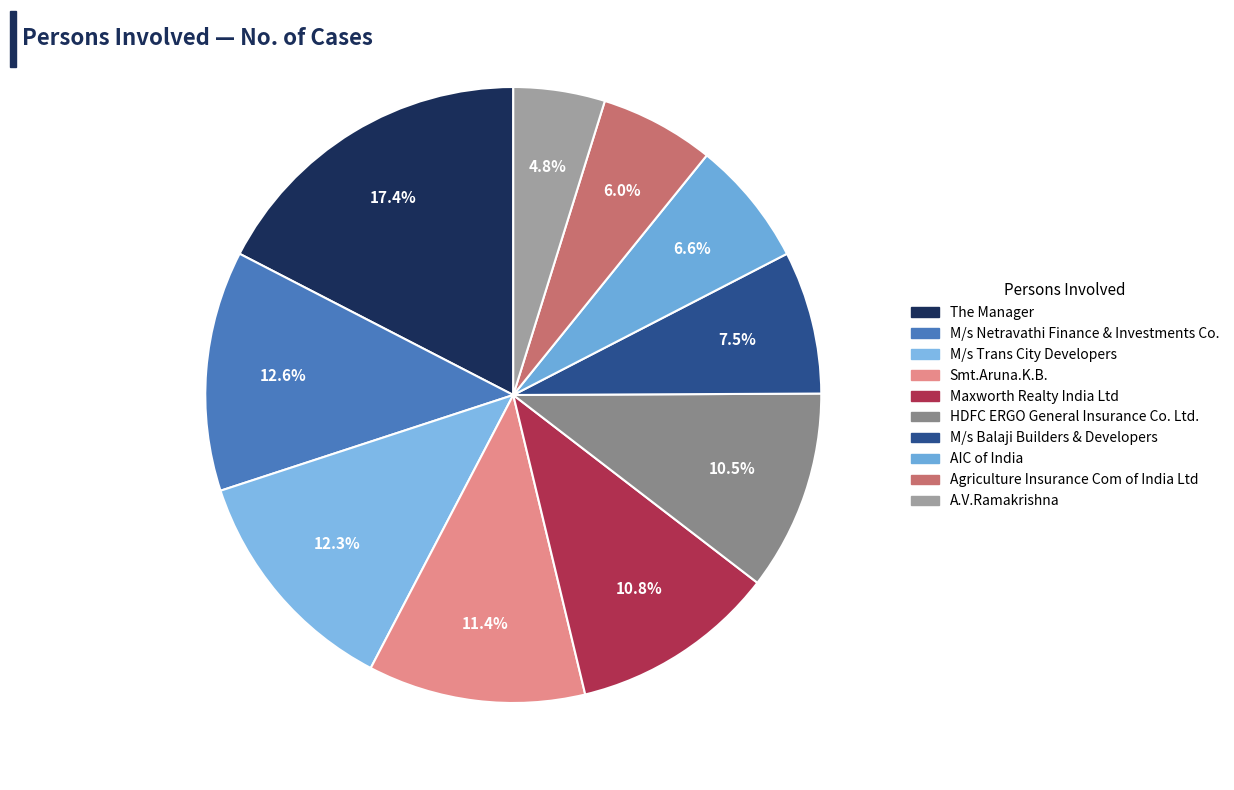

What percentage is NOT represented by Maxworth Realty India Ltd?

89.2%